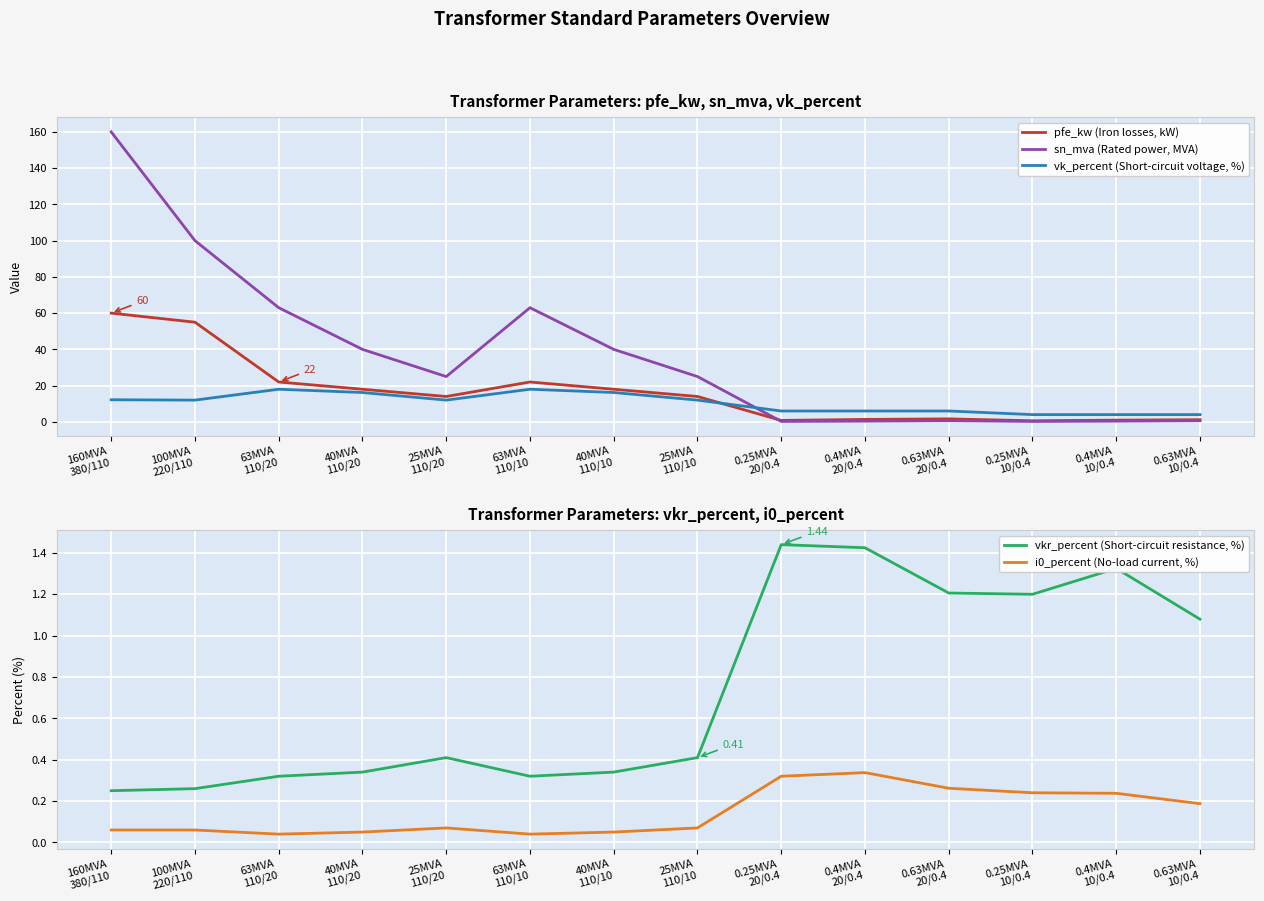

Is it true that vkr_percent (Short-circuit resistance, %) equals 0.3 at 100MVA
220/110?

True